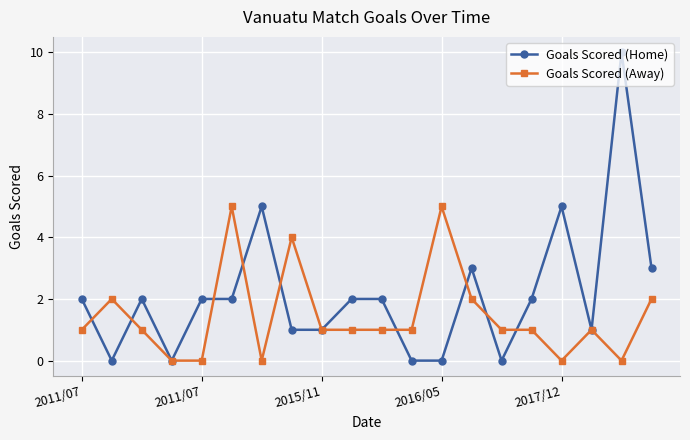

Reading right to left, what are all the values shown in this chart?

Goals Scored (Home): 3	10	1	5	2	0	3	0	0	2	2	1	1	5	2	2	0	2	0	2
Goals Scored (Away): 2	0	1	0	1	1	2	5	1	1	1	1	4	0	5	0	0	1	2	1